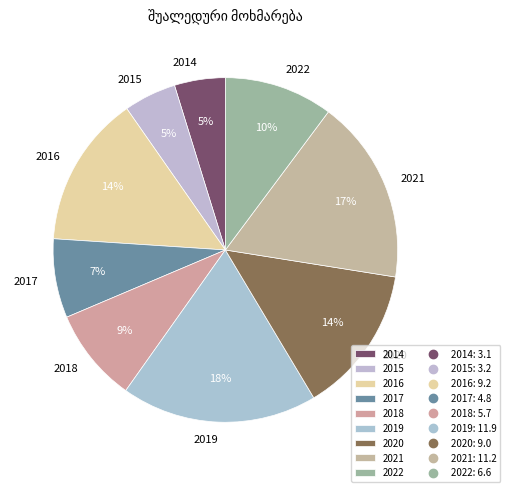

How many segments does this pie chart have?

9